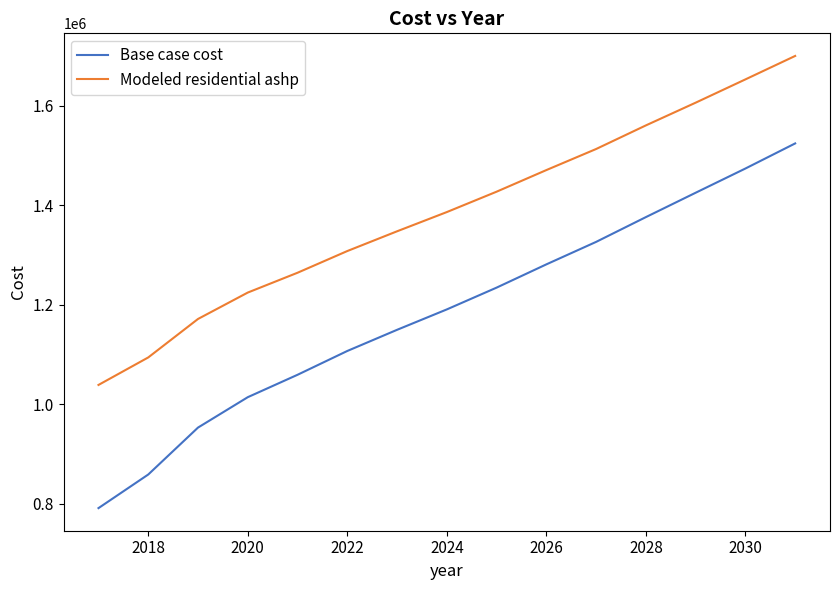

What is the sum of all Base case cost values?

17766147.4